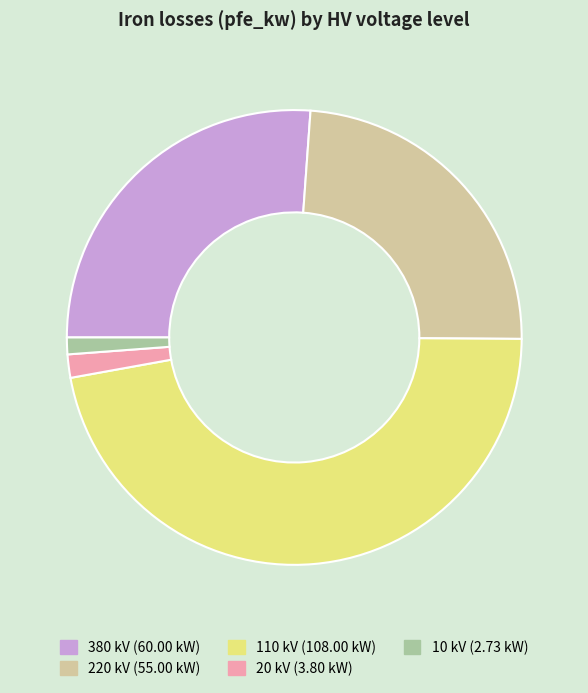

Is 20 the majority of the pie?

No